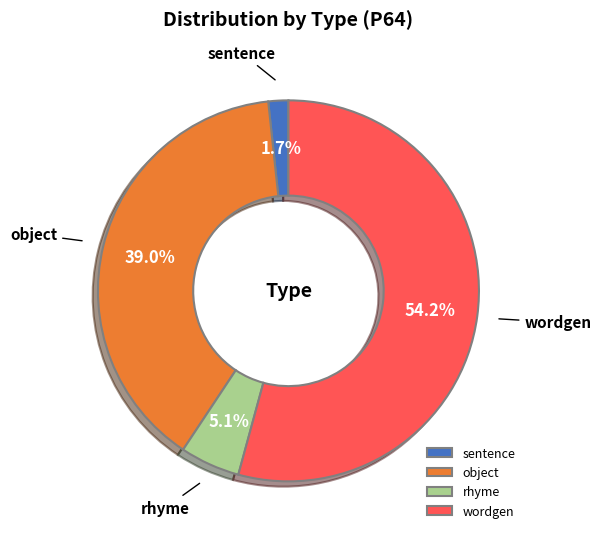

What percentage is the rhyme slice, to the nearest percent?

5%